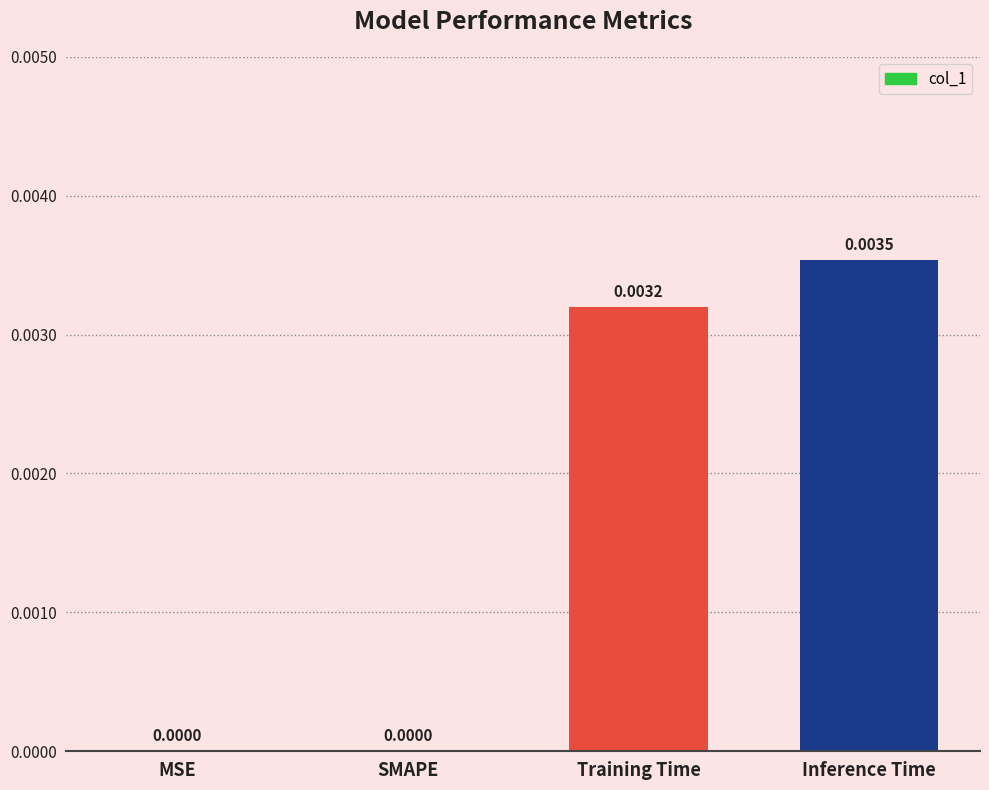

At which category does the chart reach its peak across all series?

Inference Time